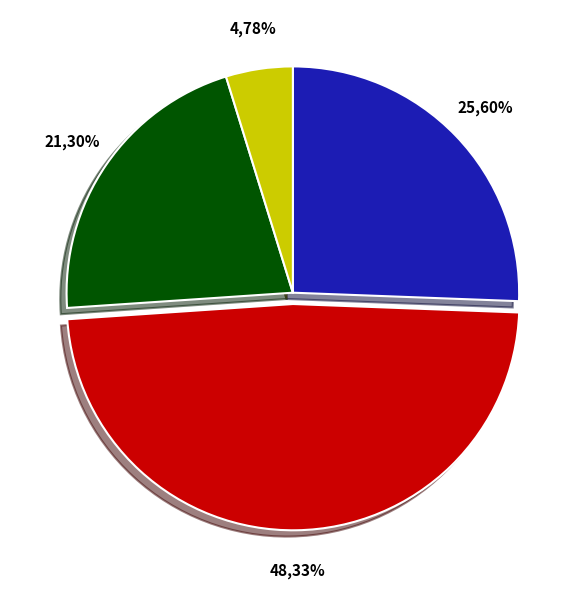

Does Row 17 represent more than half of the total?

No